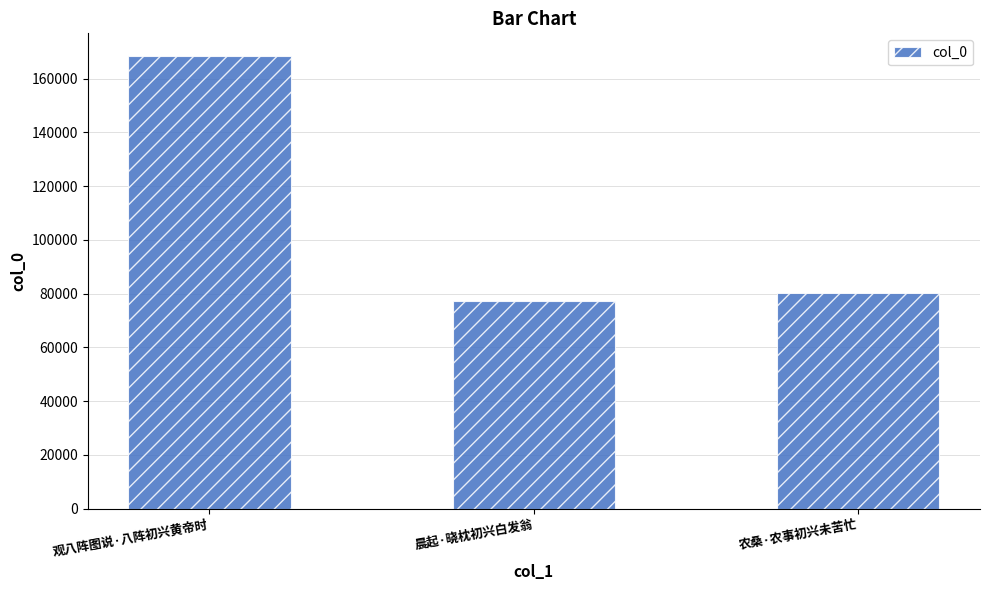

What is the difference between the second highest and minimum values?

3057